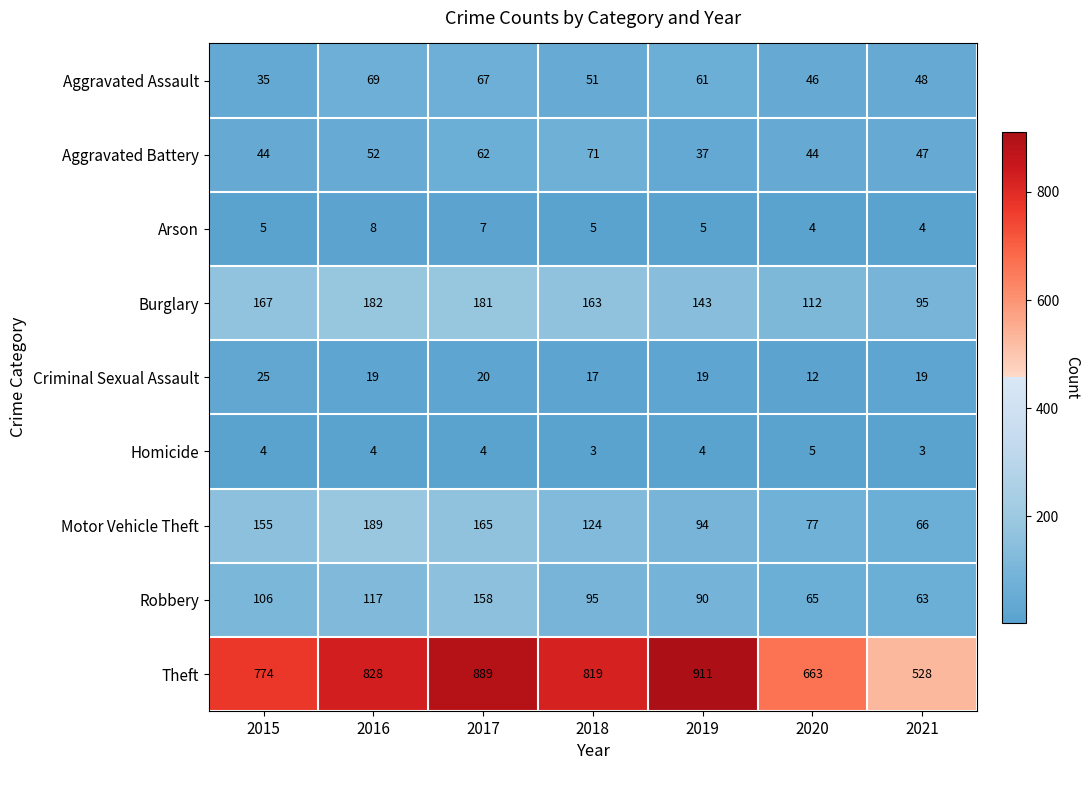

Between 2020 and 2021, which series saw the biggest shift?

Theft